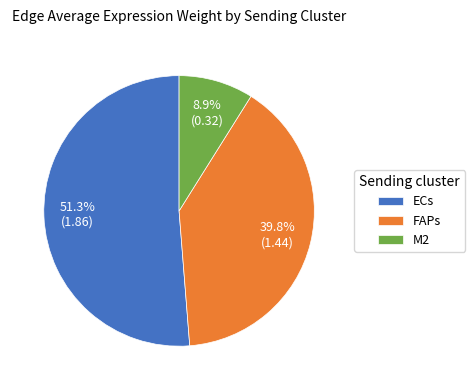

How much of the chart is everything except ECs?

48.7%